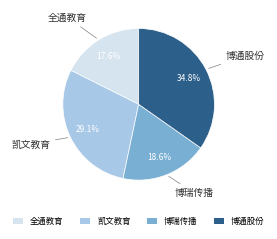

To the nearest percent, what portion does 全通教育 represent?

18%